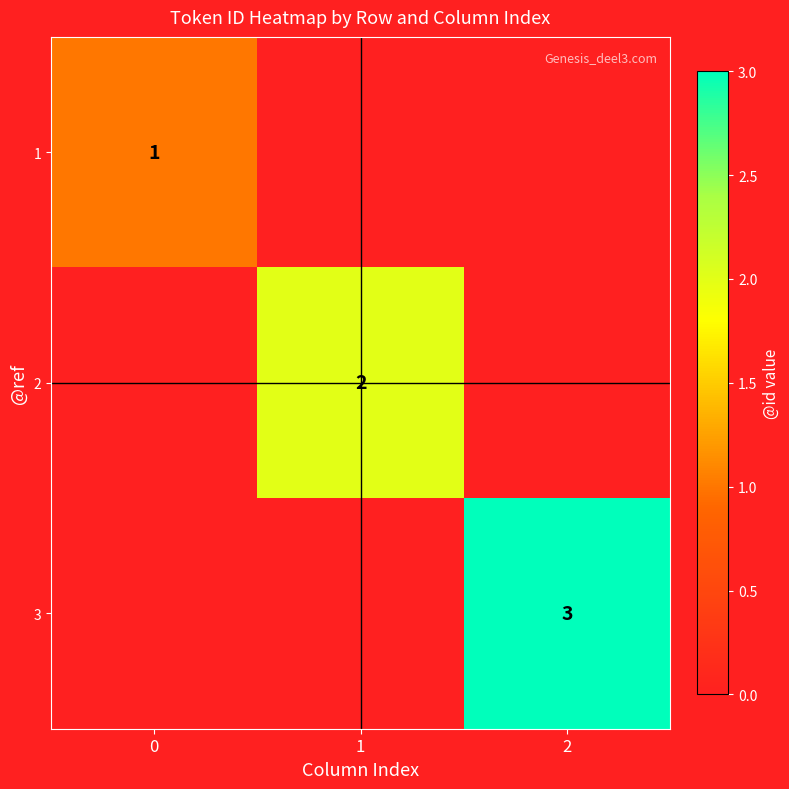

The 2 series shows 2 at 1. True or false?

True